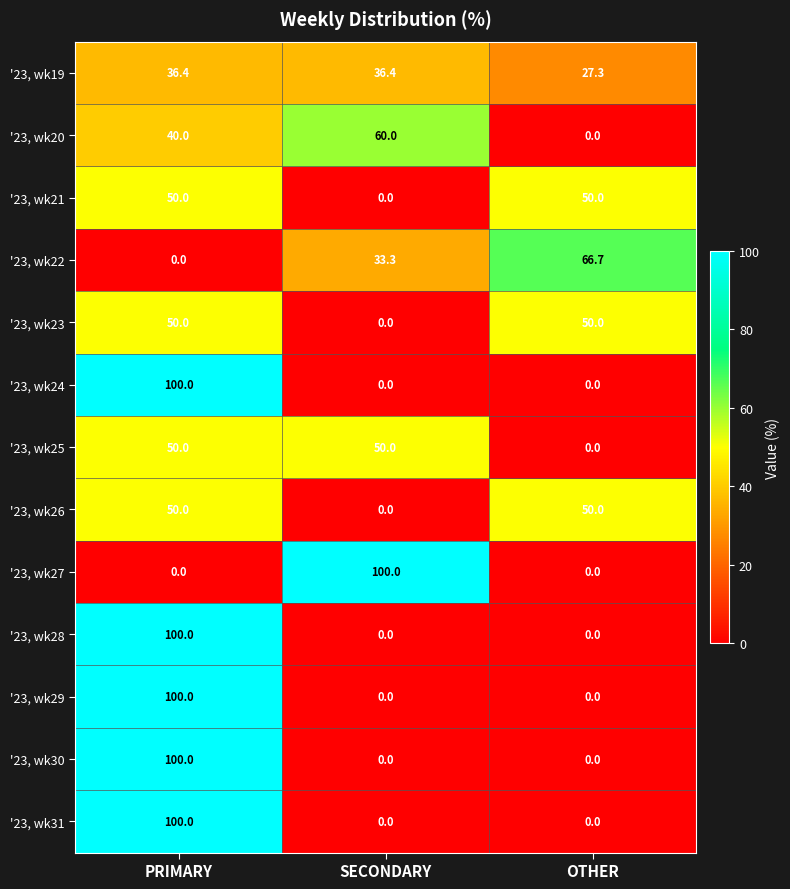

What is the total value across all series at OTHER?

244.0